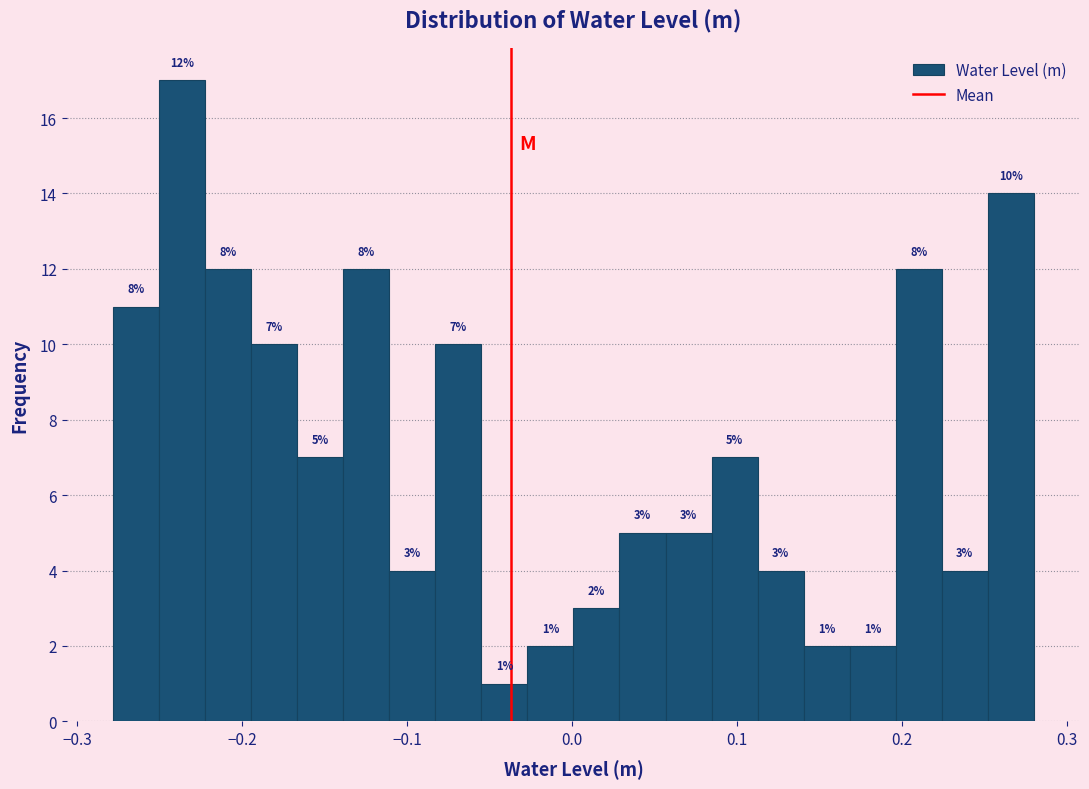

Read against the x-axis, roughly where is the centre of the tallest bar?

-0.24